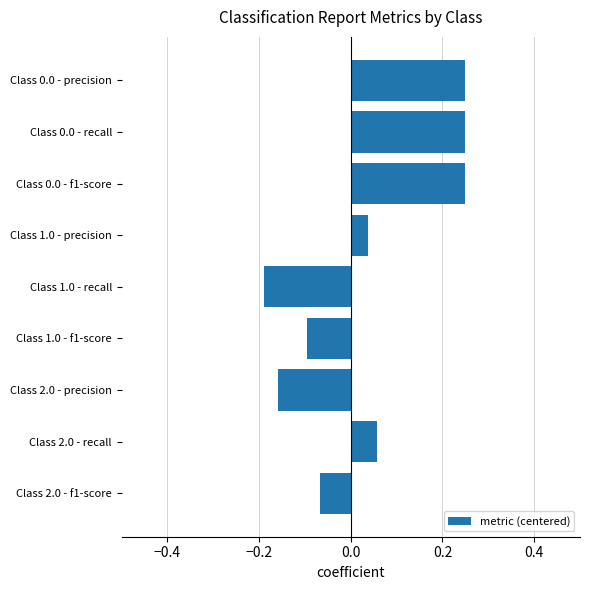

Is it true that the value at Class 2.0 - precision is -0.3?

False